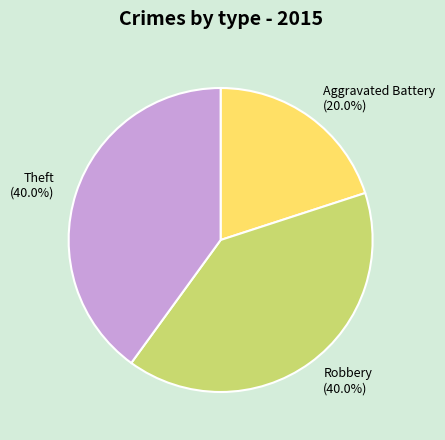

What is the smallest slice in the pie chart?

Aggravated Battery (20.0%)